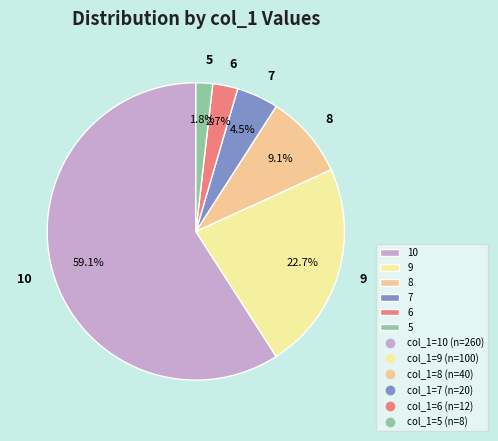

Between 10 and 8, which is larger?

10